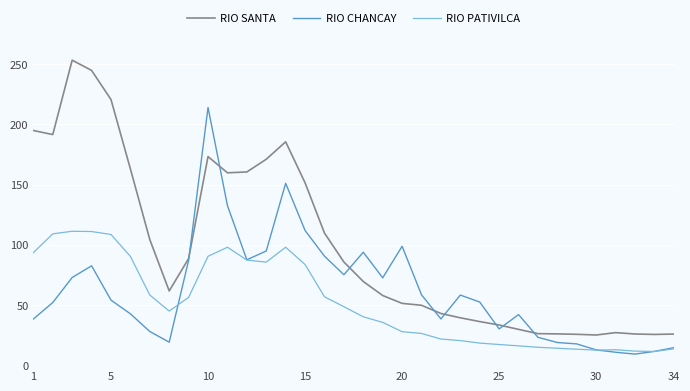

Which series has the largest total across all categories?

RIO SANTA